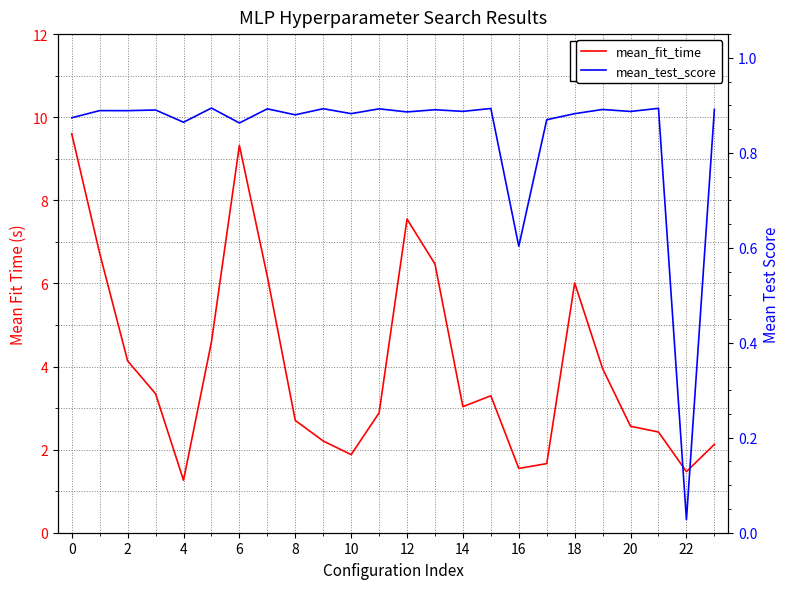

True or false: mean_fit_time and mean_test_score cross at least once.

False